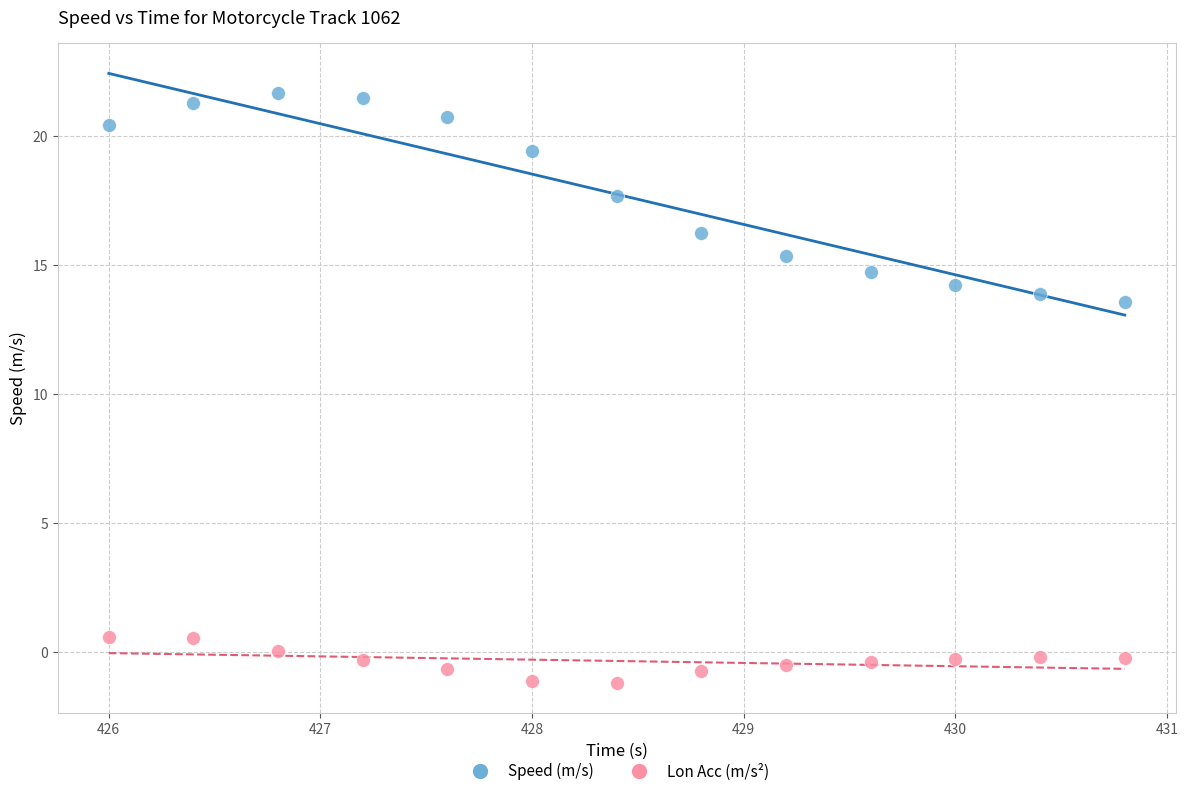

Which series has the widest spread of Y values?

Speed (m/s)